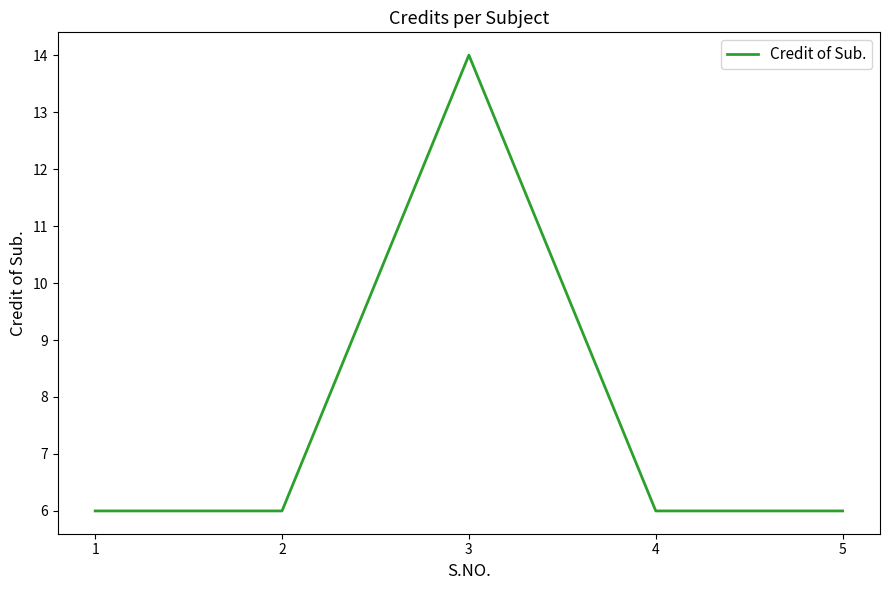

The value at 2 is 3. True or false?

False